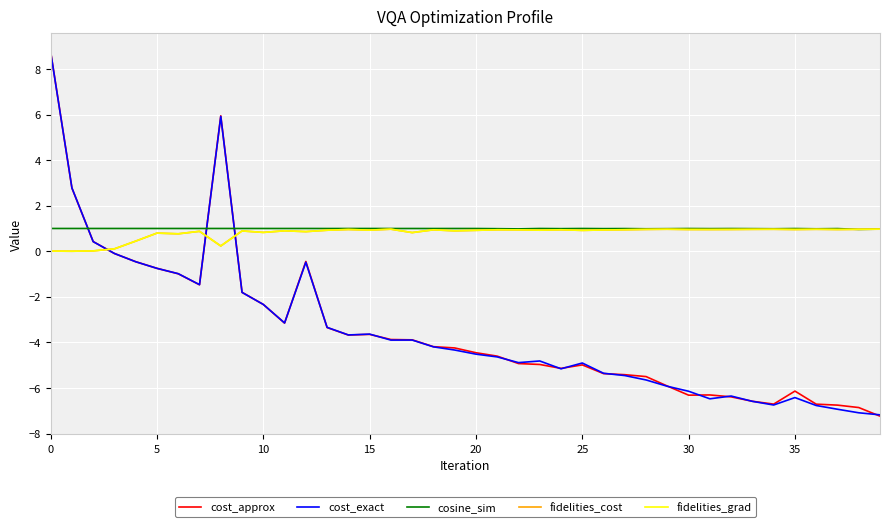

Which series has the largest range (max minus min)?

cost_approx